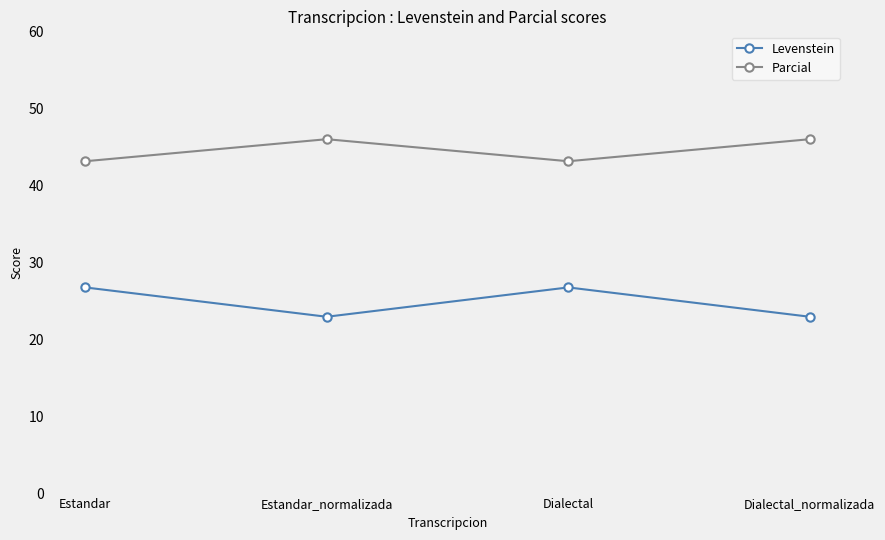

How many interior local valleys does the Parcial series have?

1